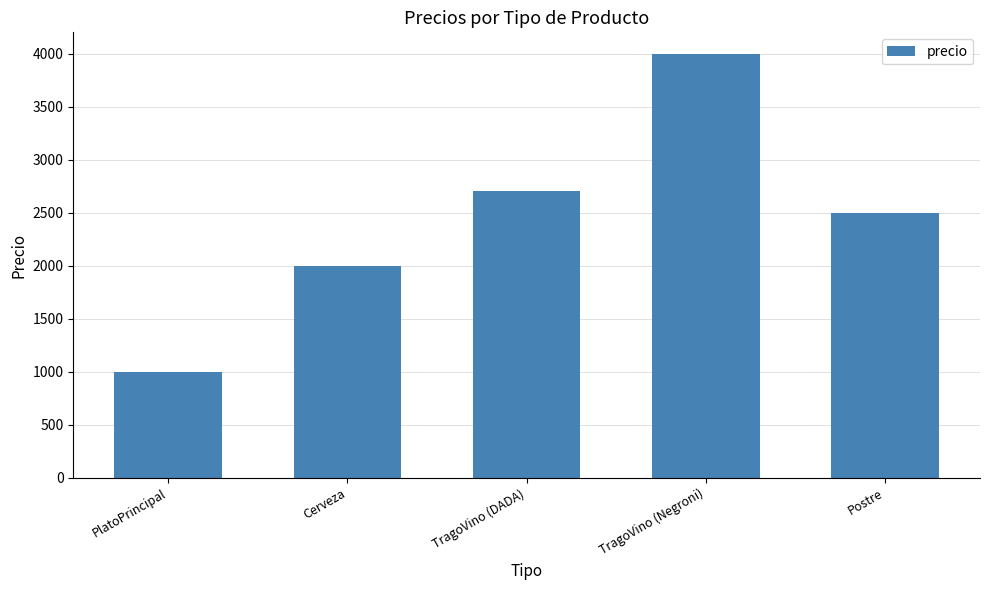

Which label corresponds to the smallest value in the chart?

PlatoPrincipal